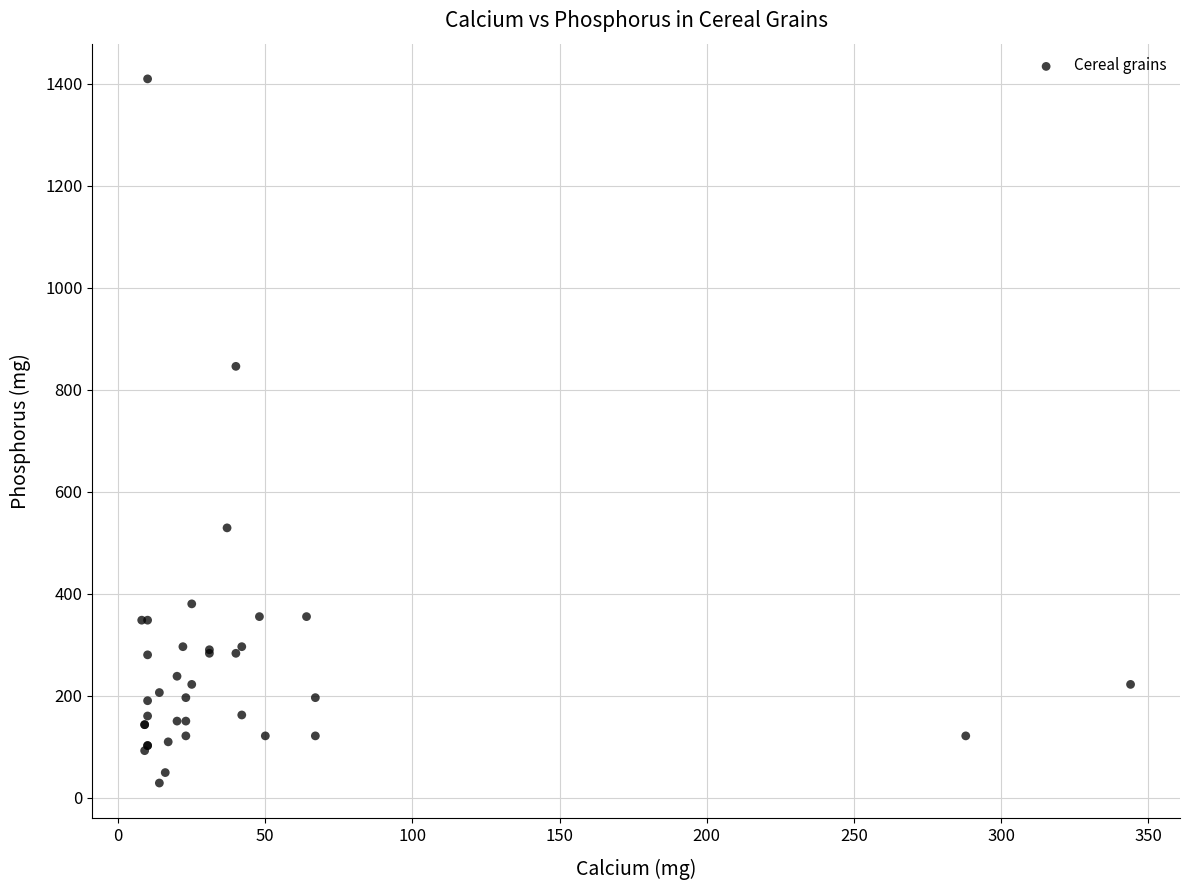

What Y value in the scatter plot is closest to 719?

846.0